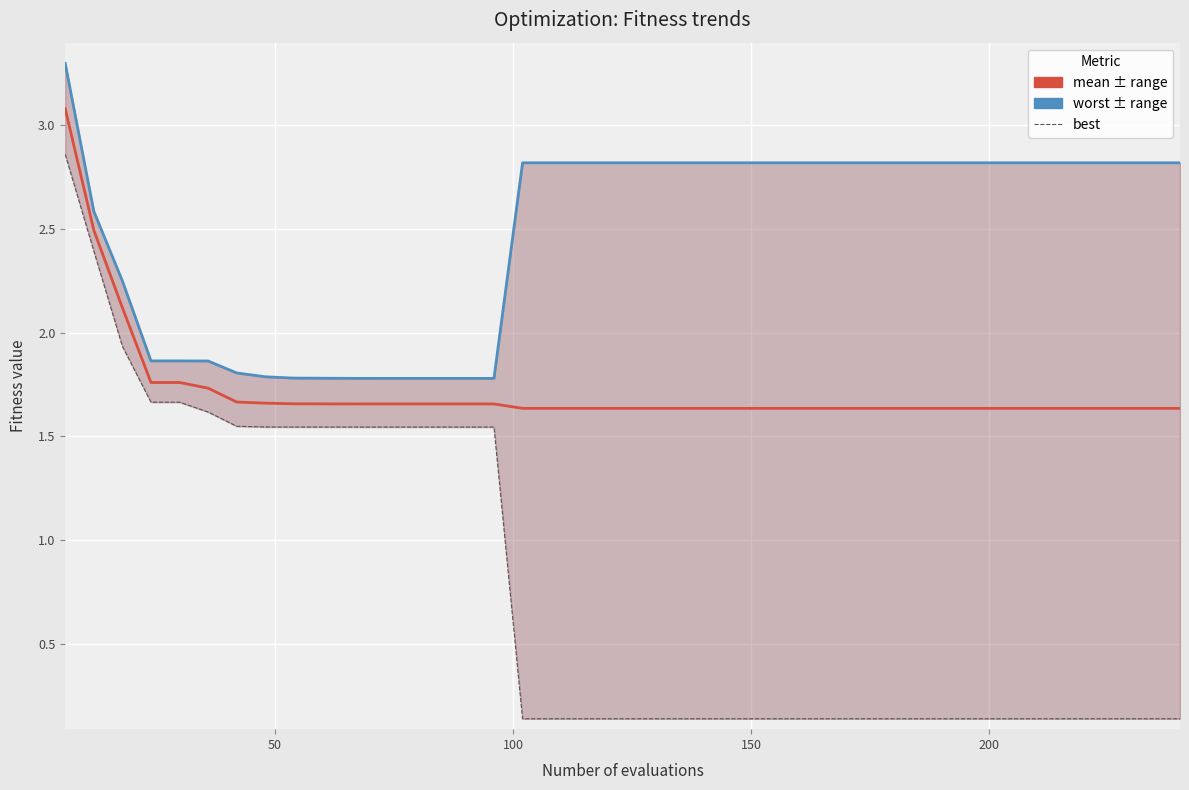

Reading left to right, list all the values displayed in this chart.

mean: 3.1	2.5	2.1	1.8	1.8	1.7	1.7	1.7	1.7	1.7	1.7	1.7	1.7	1.7	1.7	1.7	1.6	1.6	1.6	1.6	1.6	1.6	1.6	1.6	1.6	1.6	1.6	1.6	1.6	1.6	1.6	1.6	1.6	1.6	1.6	1.6	1.6	1.6	1.6	1.6
worst: 3.3	2.6	2.2	1.9	1.9	1.9	1.8	1.8	1.8	1.8	1.8	1.8	1.8	1.8	1.8	1.8	2.8	2.8	2.8	2.8	2.8	2.8	2.8	2.8	2.8	2.8	2.8	2.8	2.8	2.8	2.8	2.8	2.8	2.8	2.8	2.8	2.8	2.8	2.8	2.8
best: 2.9	2.4	1.9	1.7	1.7	1.6	1.5	1.5	1.5	1.5	1.5	1.5	1.5	1.5	1.5	1.5	0.1	0.1	0.1	0.1	0.1	0.1	0.1	0.1	0.1	0.1	0.1	0.1	0.1	0.1	0.1	0.1	0.1	0.1	0.1	0.1	0.1	0.1	0.1	0.1